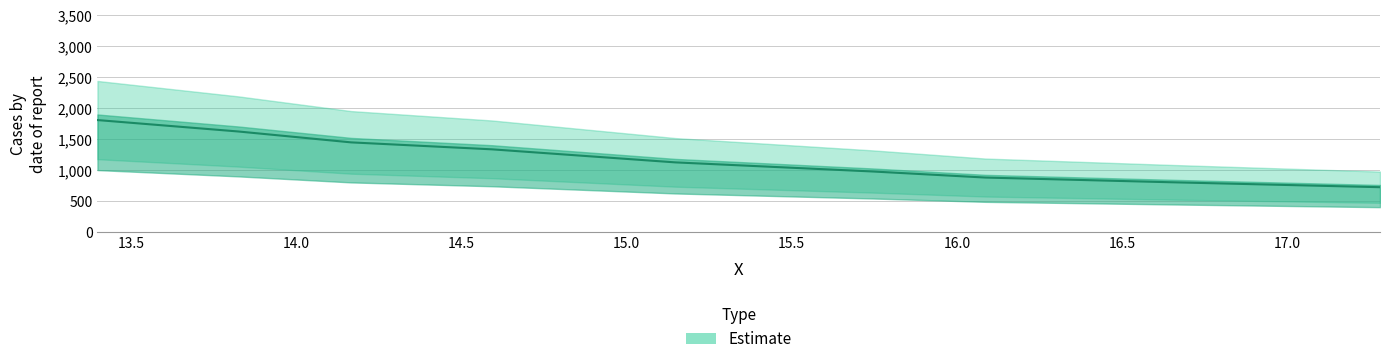

The value at 17.28110599078341 is 720.4. True or false?

True